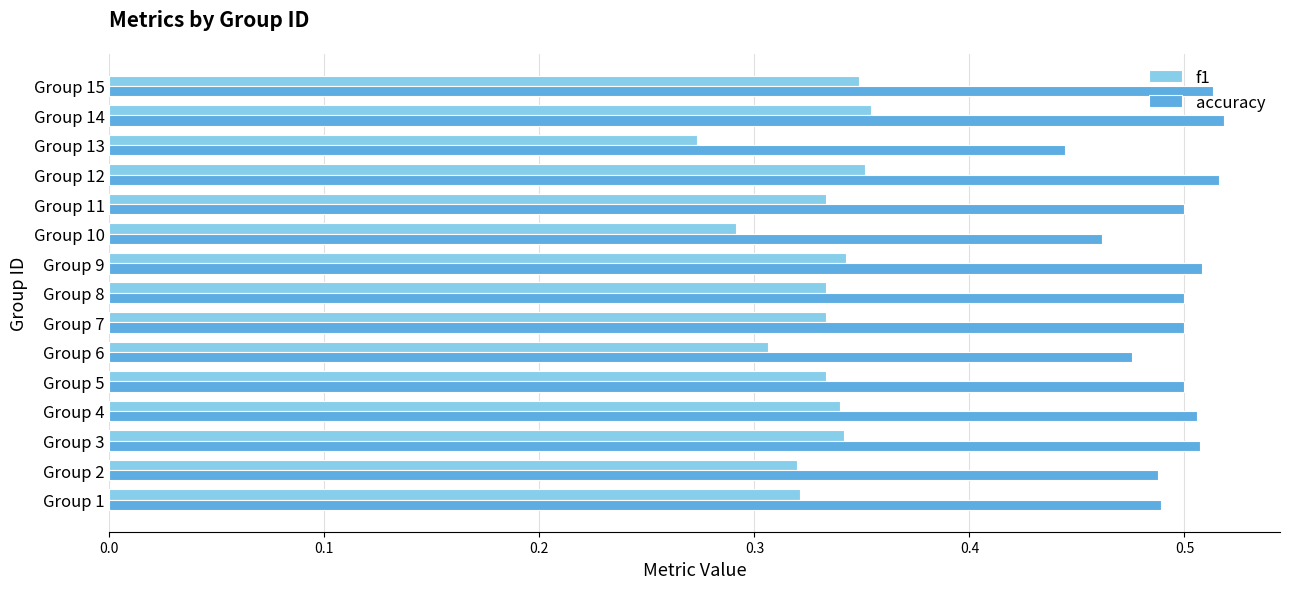

Count the f1 values in the range 0 to 1.

15